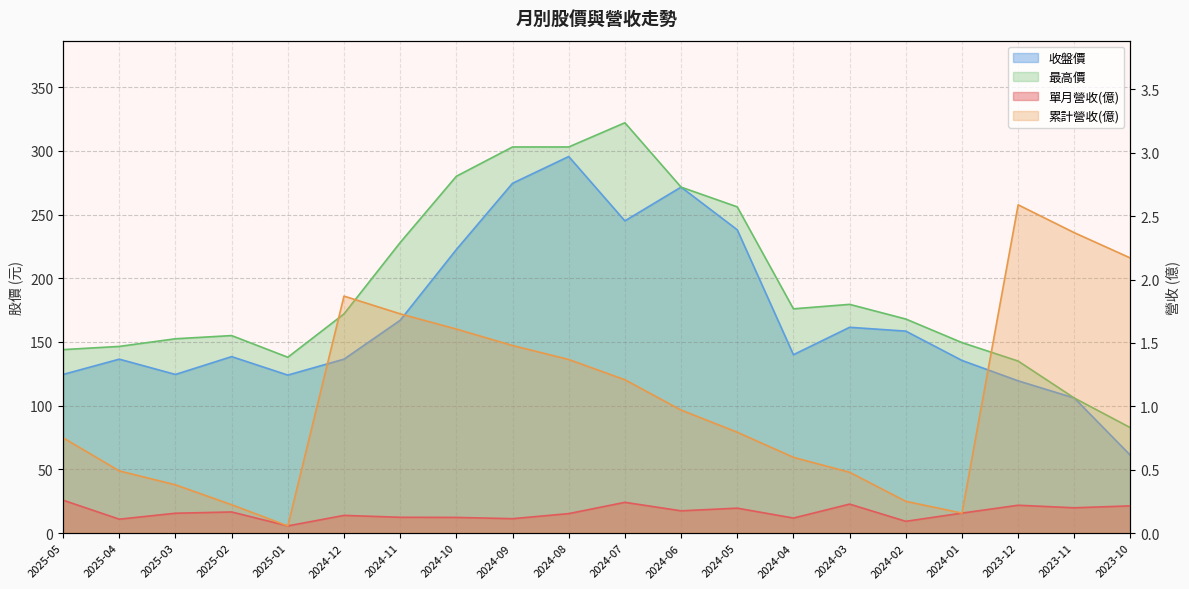

What is the average value of the 單月營收(億) series?

0.2